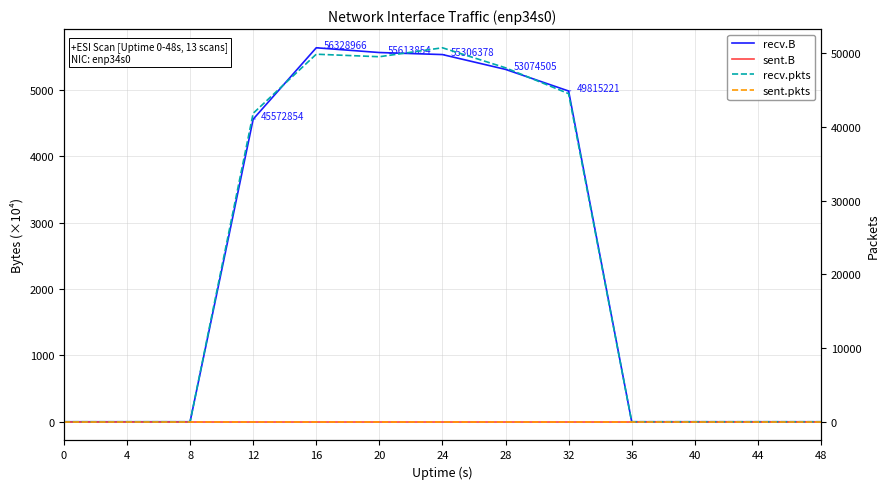

Rank the series at 8 from lowest to highest value.

recv.B, sent.B, recv.pkts, sent.pkts